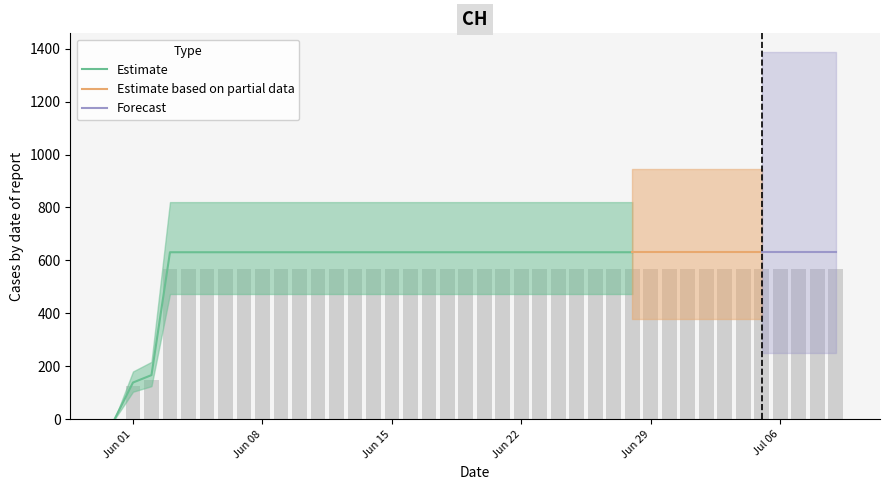

Rank the categories by value from highest to lowest.

2020-06-03, 2020-06-04, 2020-06-05, 2020-06-06, 2020-06-07, 2020-06-08, 2020-06-09, 2020-06-10, 2020-06-11, 2020-06-12, 2020-06-13, 2020-06-14, 2020-06-15, 2020-06-16, 2020-06-17, 2020-06-18, 2020-06-19, 2020-06-20, 2020-06-21, 2020-06-22, 2020-06-23, 2020-06-24, 2020-06-25, 2020-06-26, 2020-06-27, 2020-06-28, 2020-06-29, 2020-06-30, 2020-07-01, 2020-07-02, 2020-07-03, 2020-07-04, 2020-07-05, 2020-07-06, 2020-07-07, 2020-07-08, 2020-07-09, 2020-06-02, 2020-06-01, 2020-05-31